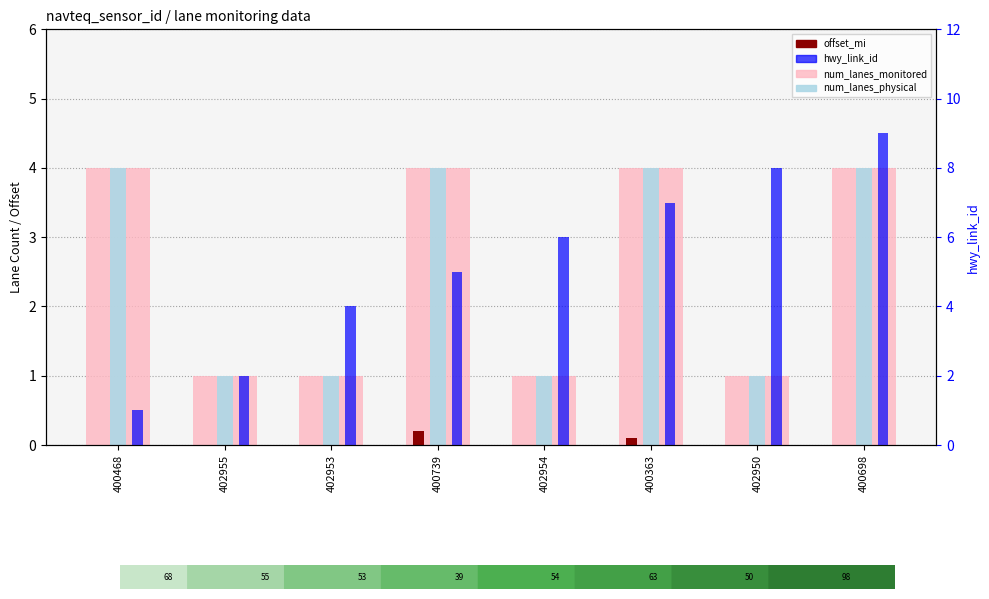

Reading left to right, list all the values displayed in this chart.

num_lanes_monitored: 400468=4.0	402955=1.0	402953=1.0	400739=4.0	402954=1.0	400363=4.0	402950=1.0	400698=4.0
num_lanes_physical: 400468=4.0	402955=1.0	402953=1.0	400739=4.0	402954=1.0	400363=4.0	402950=1.0	400698=4.0
offset_mi: 400468=0.0	402955=0.0	402953=0.0	400739=0.2	402954=0.0	400363=0.1	402950=0.0	400698=0.0
hwy_link_id: 400468=1.0	402955=2.0	402953=4.0	400739=5.0	402954=6.0	400363=7.0	402950=8.0	400698=9.0